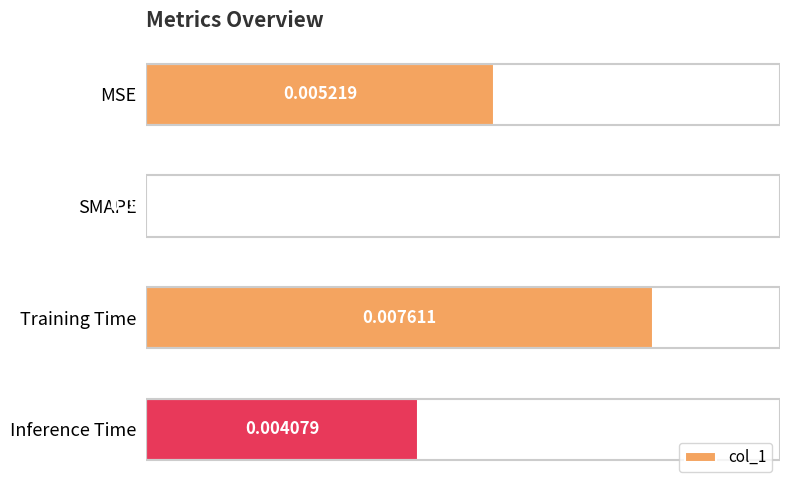

Which has a higher value, Training Time or SMAPE?

Training Time